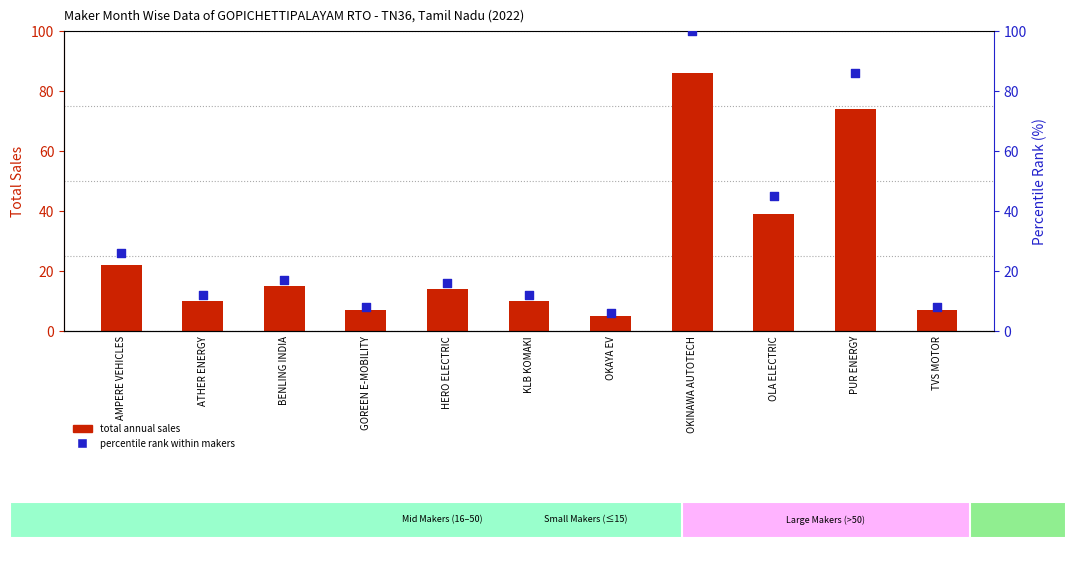

At which category is the sum across all series the highest?

OKINAWA AUTOTECH